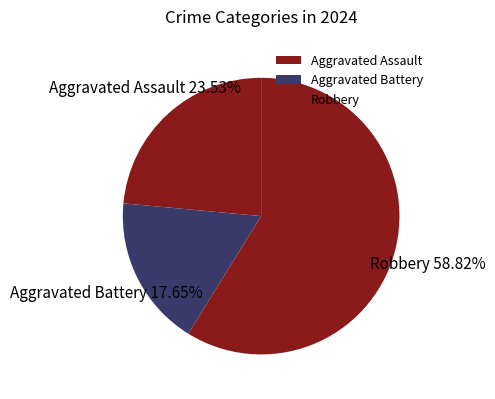

To the nearest percent, what percentage of the pie is Aggravated Battery?

18%